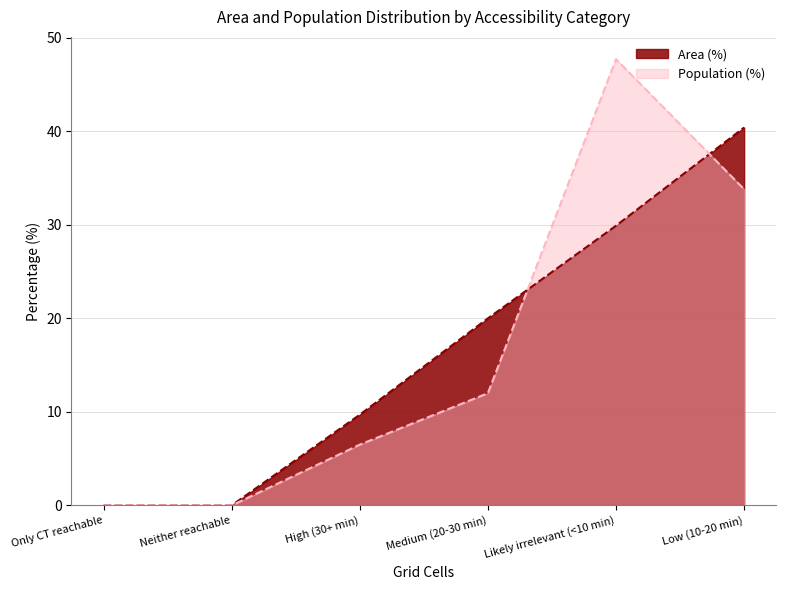

Rank the series at Likely irrelevant (<10 min) from highest to lowest value.

Population (%), Area (%)